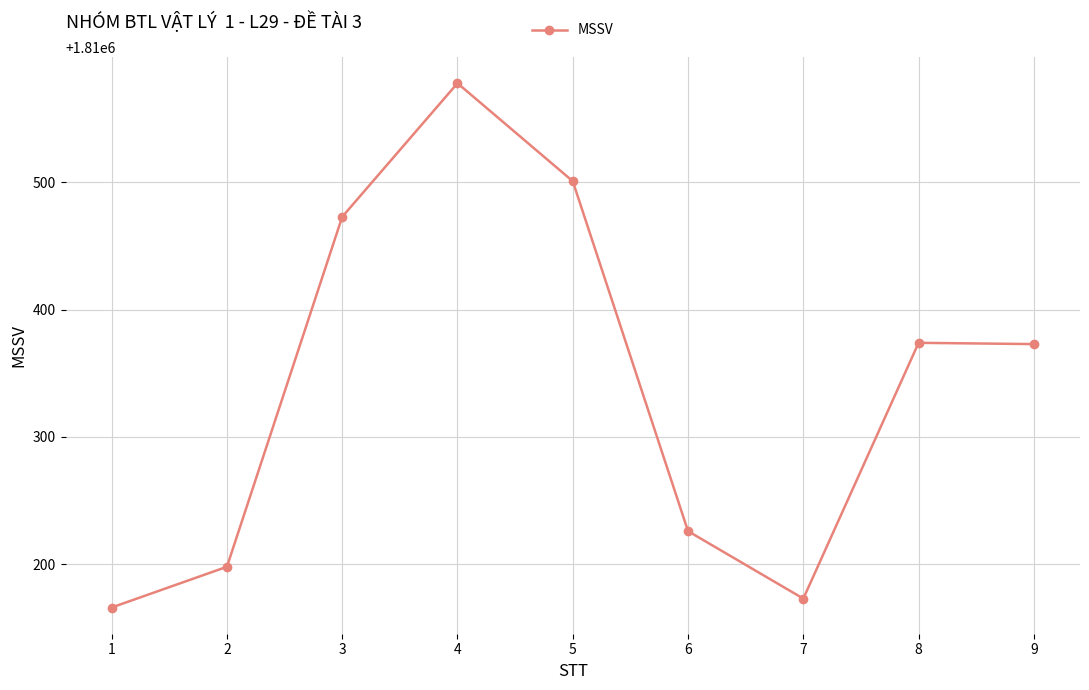

What is the sum of the values at 6 and 3?

3620699